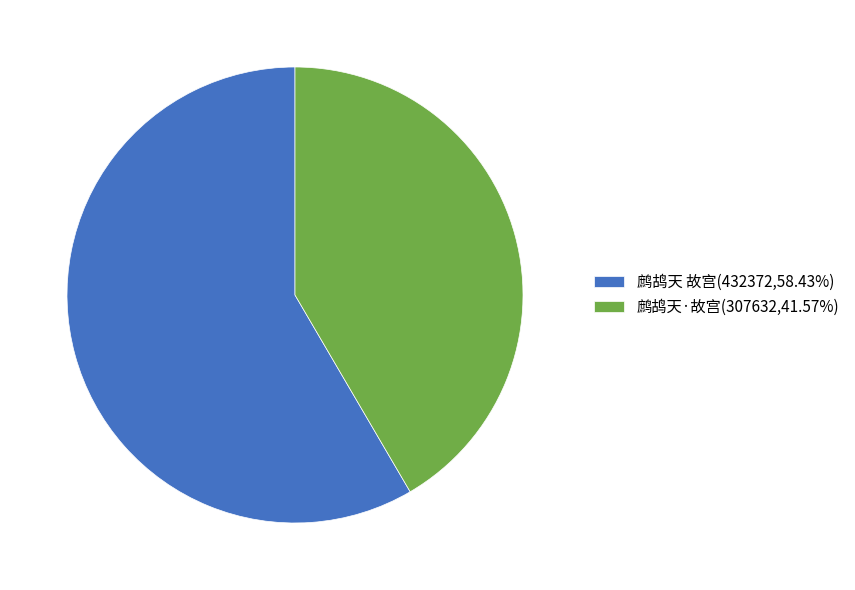

Do 鹧鸪天·故宫 and 鹧鸪天 故宫 together represent more than half of the pie?

Yes